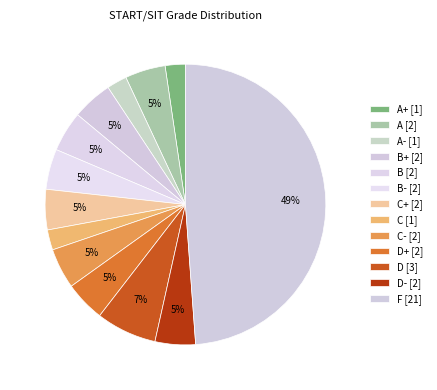

How many slices are in this pie chart?

13